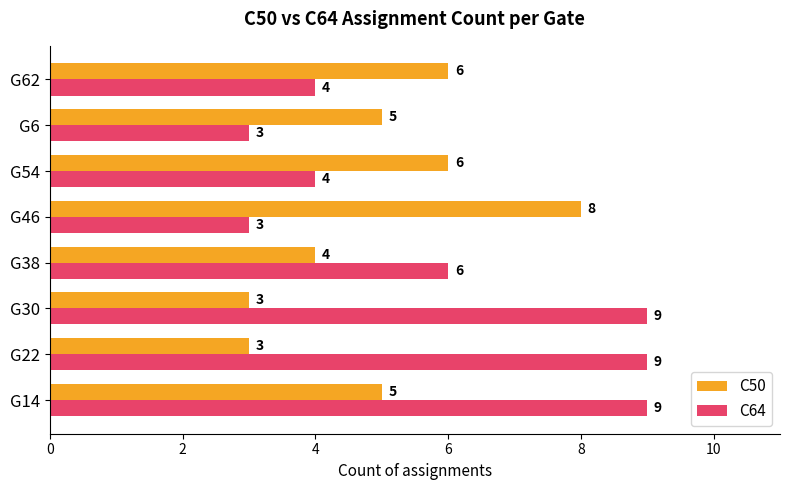

Which series has the widest spread of values?

C64